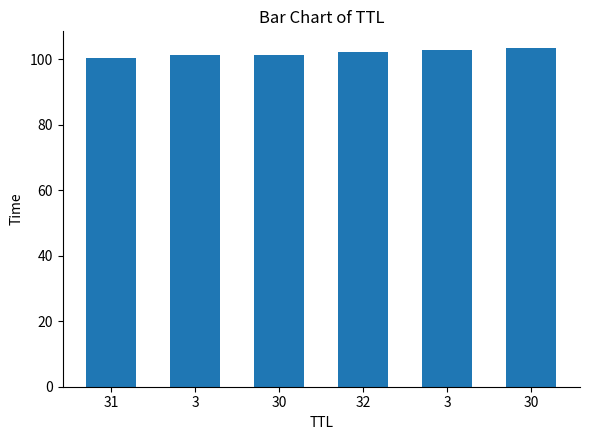

What is the label of the 6th bar from the left?

30